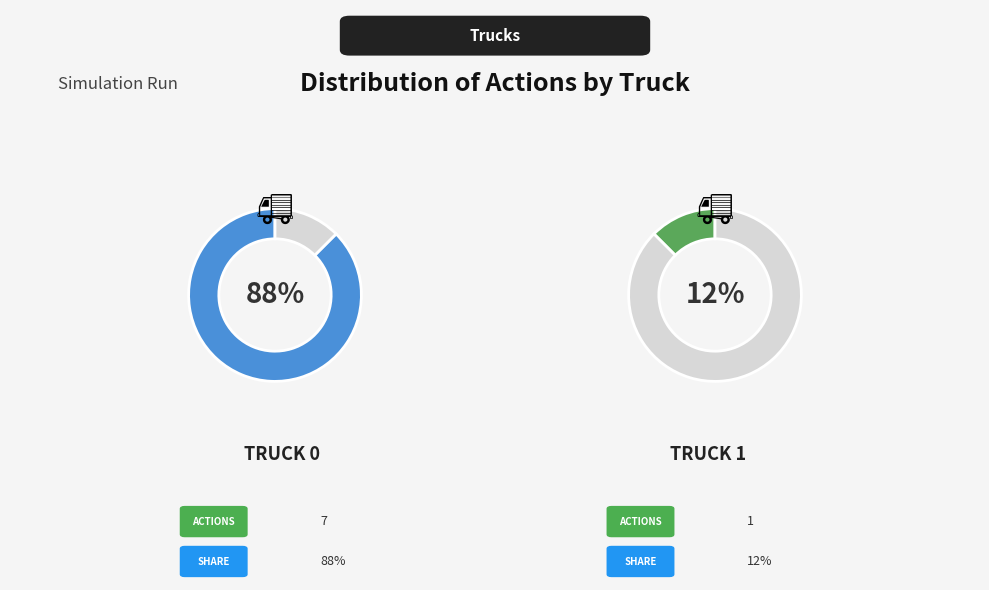

To the nearest percent, what is the difference between the Truck 0 and Truck 1 slice percentages?

75%